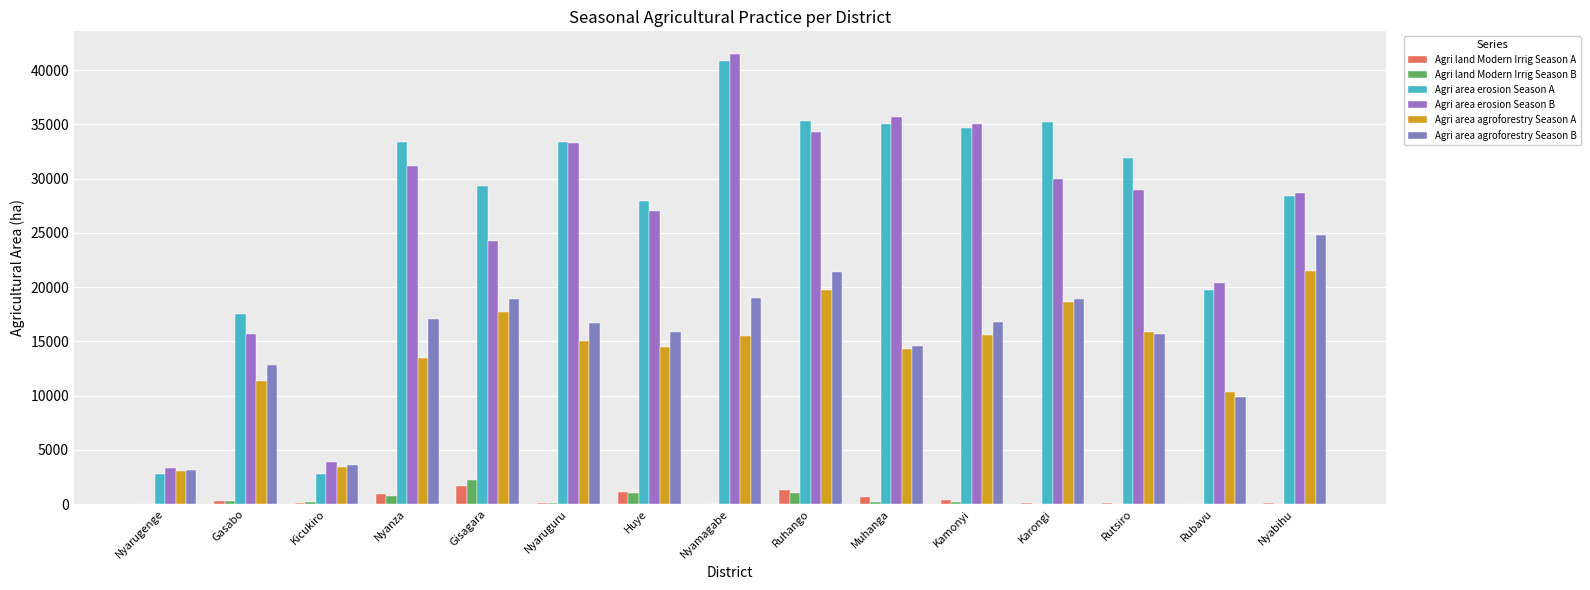

Reading left to right, list all the values displayed in this chart.

Agri land Modern Irrig Season A: 0.0	319.0	93.0	903.0	1627.0	73.0	1085.0	23.0	1263.0	640.0	397.0	124.0	57.0	0.0	52.0
Agri land Modern Irrig Season B: 0.0	324.6	154.8	697.5	2174.2	116.0	1013.0	15.1	1036.2	185.5	187.8	5.9	0.0	0.0	0.0
Agri area erosion Season A: 2800.0	17531.0	2811.0	33363.0	29327.0	33361.0	27941.0	40831.0	35345.0	35000.0	34648.0	35259.0	31917.0	19739.0	28403.0
Agri area erosion Season B: 3283.0	15705.1	3847.3	31160.8	24291.2	33259.6	27057.2	41504.1	34255.7	35667.7	35046.3	29979.0	28913.8	20351.8	28707.9
Agri area agroforestry Season A: 3039.0	11348.0	3403.0	13459.0	17738.0	15060.0	14453.0	15498.0	19744.0	14323.0	15562.0	18582.0	15838.0	10301.0	21477.0
Agri area agroforestry Season B: 3130.0	12842.7	3640.9	17034.5	18898.8	16659.1	15833.6	19004.6	21397.7	14539.1	16745.0	18874.0	15639.9	9886.7	24808.7